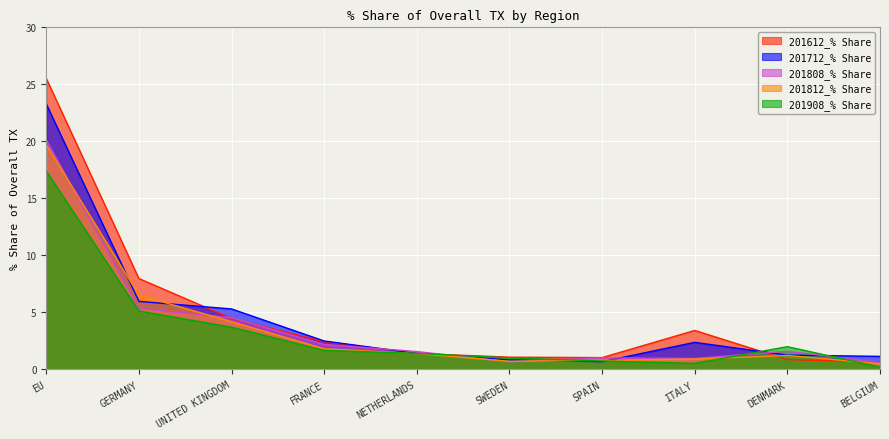

How many data points in 201908_% Share are above 1?

7